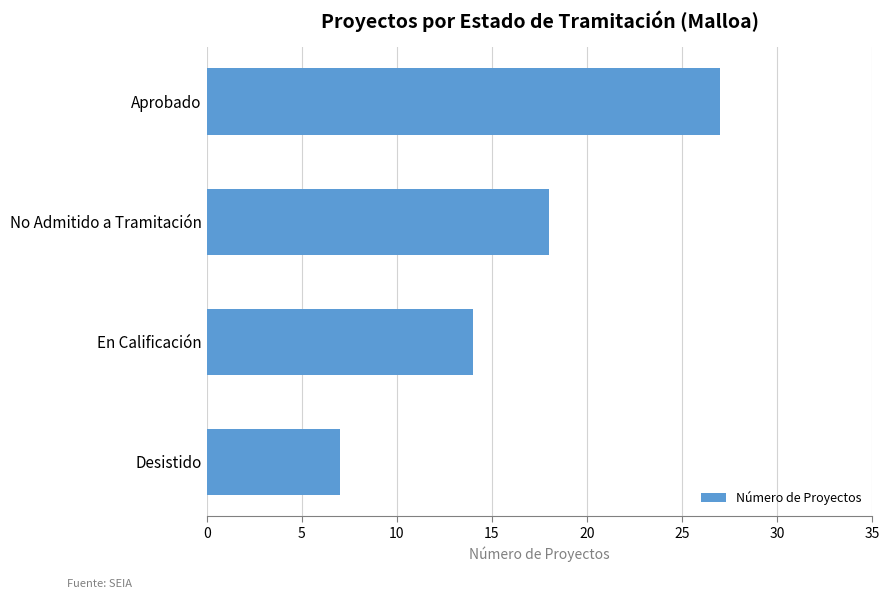

What is the label of the 3rd bar from the top?

En Calificación